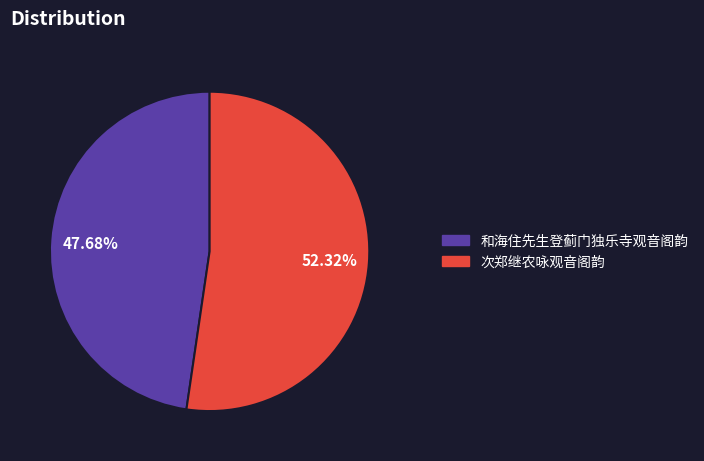

True or false: 次郑继农咏观音阁韵 accounts for 67% of the total.

False